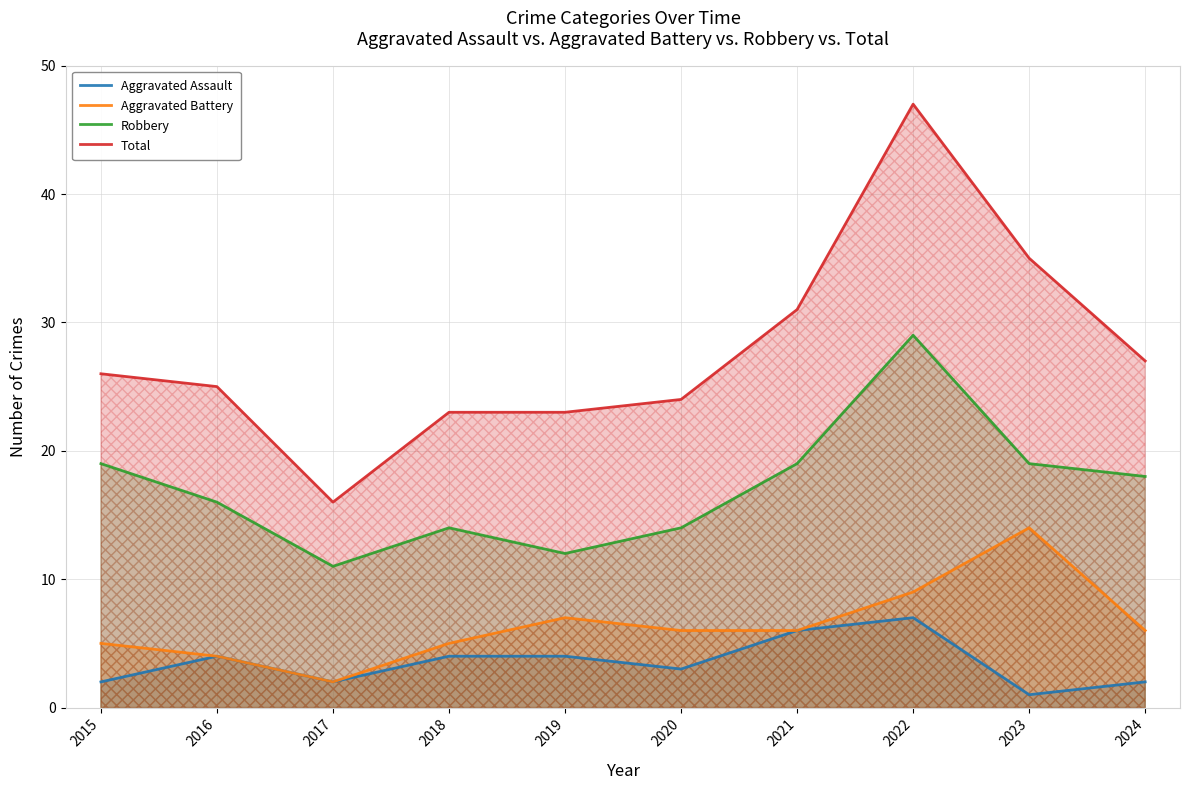

Reading left to right, what are all the values shown in this chart?

Aggravated Assault: 2015=2	2016=4	2017=2	2018=4	2019=4	2020=3	2021=6	2022=7	2023=1	2024=2
Aggravated Battery: 2015=5	2016=4	2017=2	2018=5	2019=7	2020=6	2021=6	2022=9	2023=14	2024=6
Robbery: 2015=19	2016=16	2017=11	2018=14	2019=12	2020=14	2021=19	2022=29	2023=19	2024=18
Total: 2015=26	2016=25	2017=16	2018=23	2019=23	2020=24	2021=31	2022=47	2023=35	2024=27